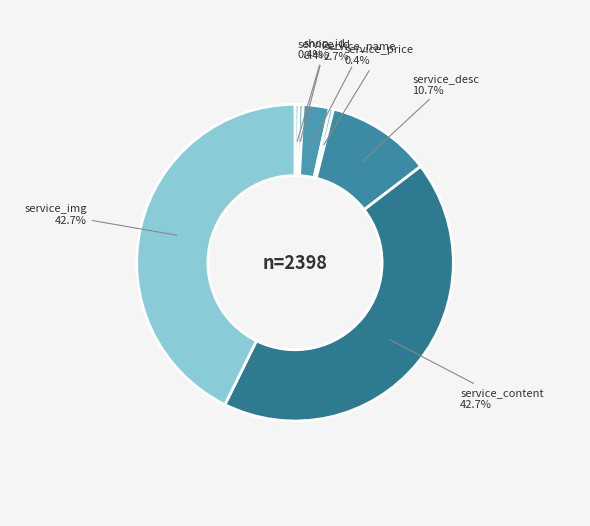

Does any single category account for the majority?

No